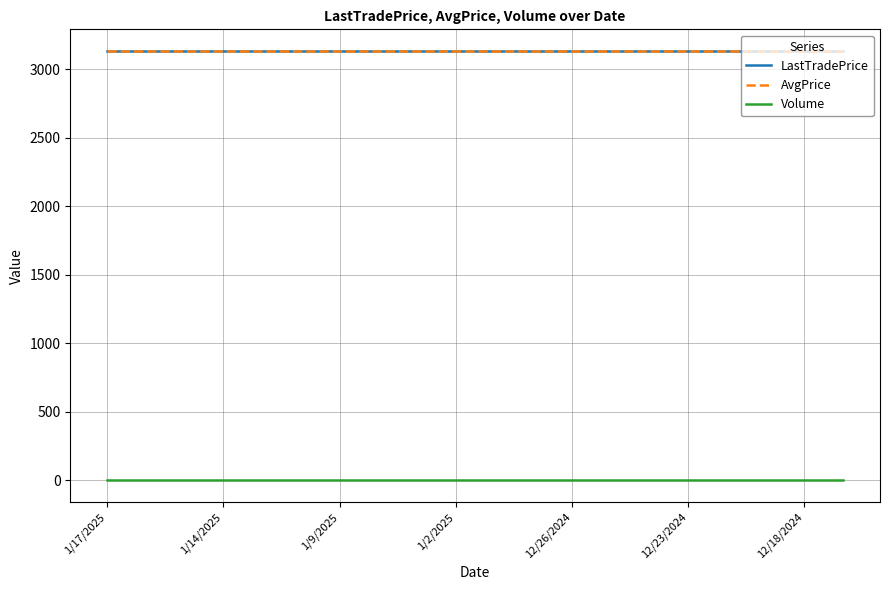

Does the chart display data point markers on the line(s)?

No